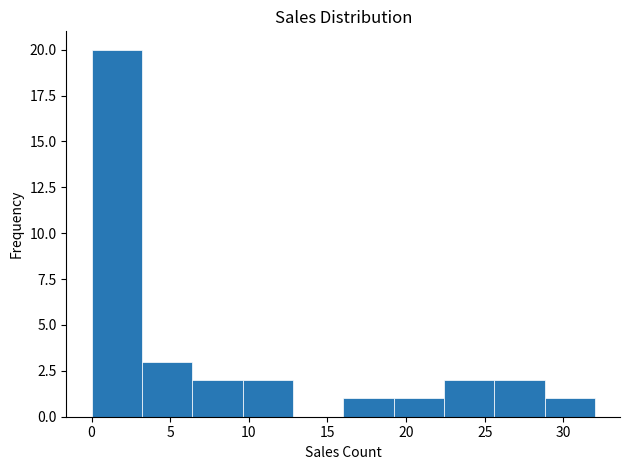

How tall is the bar that spans 9.6 to 12.8 on the x-axis? Neither the bar edges nor the heights are printed on the chart, so give them approximately, as read against the axes.

2